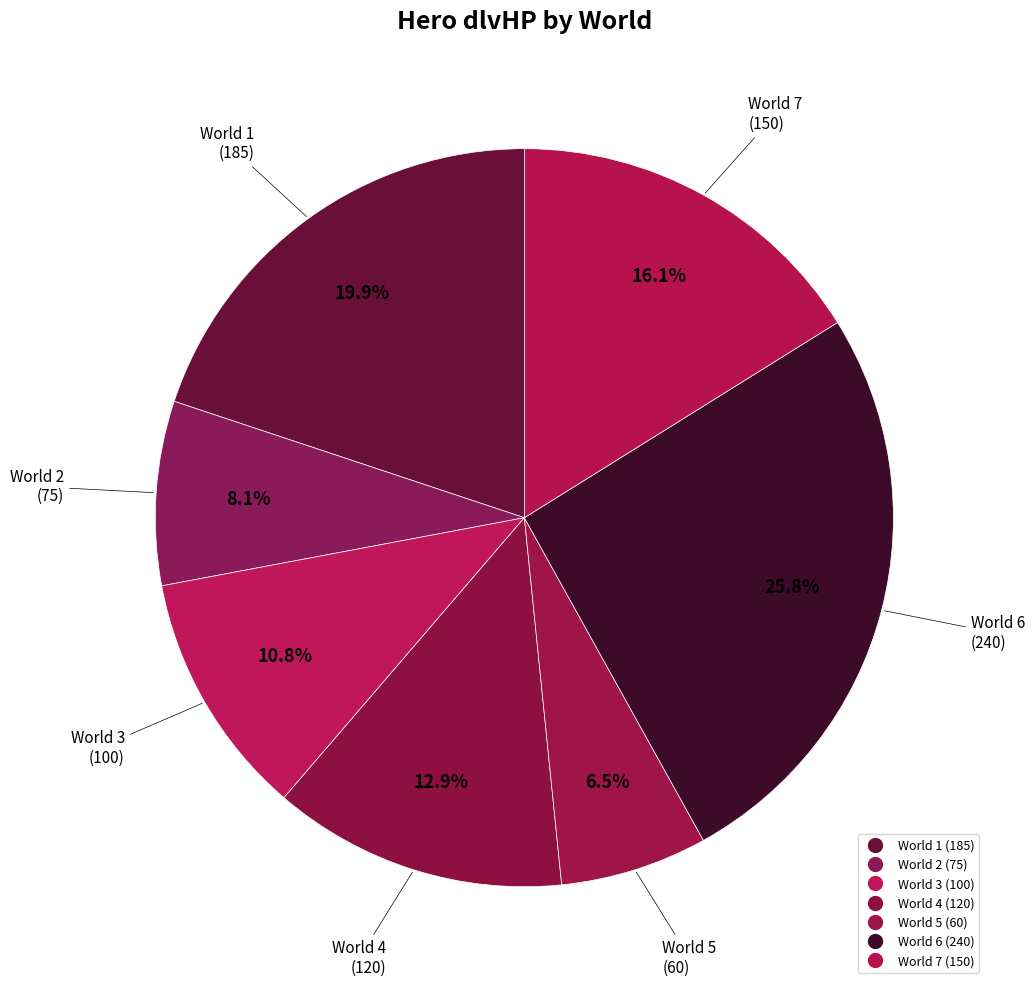

How many slices are in this pie chart?

7